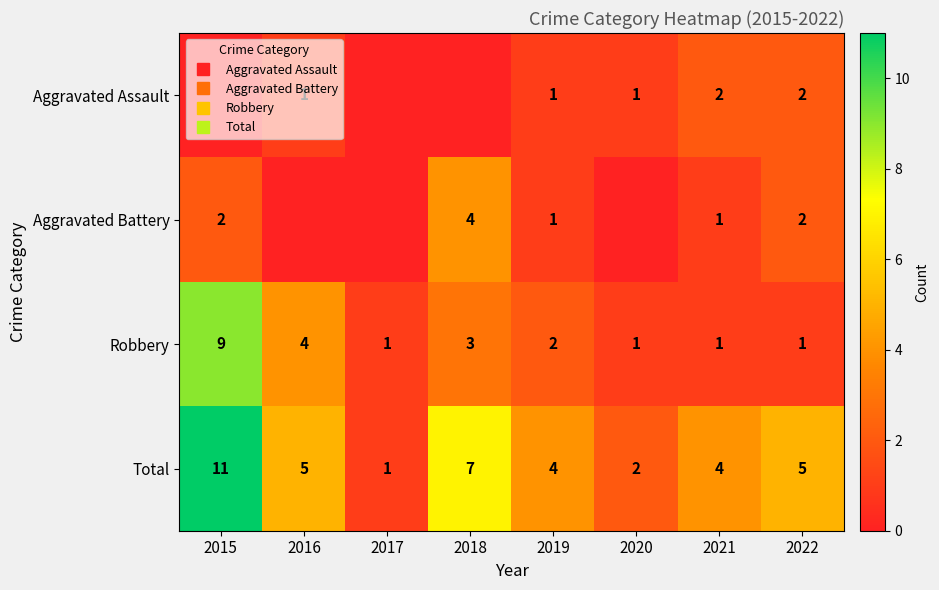

Which category has the highest value across all series?

2015